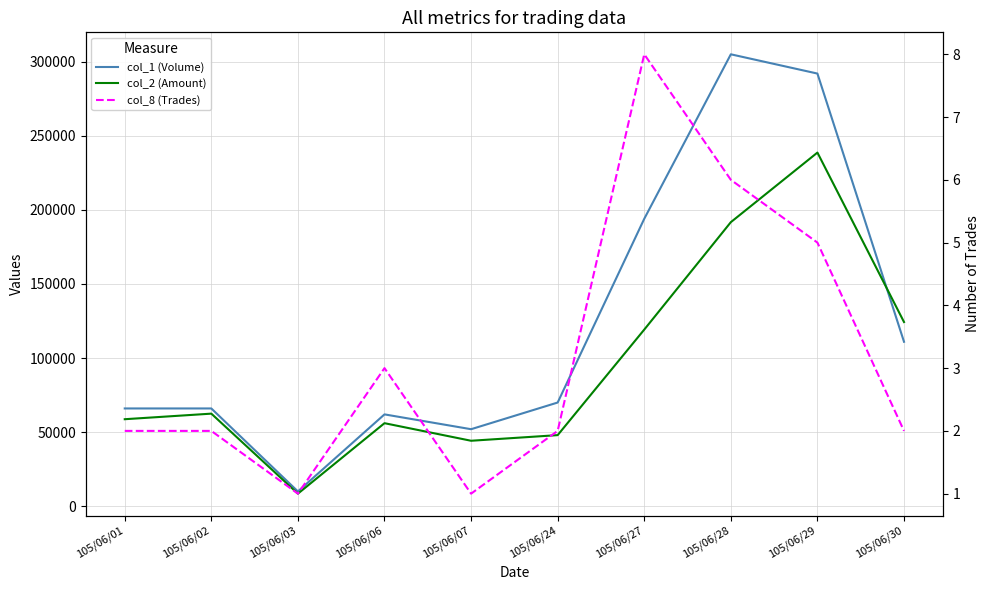

Reading left to right, transcribe all the data shown in this chart.

col_1 (Volume): 66000	66000	10000	62000	52000	70000	194000	305000	292000	111000
col_2 (Amount): 58740	62500	8500	56060	44200	48000	119220	191720	238680	124320
col_8 (Trades): 2	2	1	3	1	2	8	6	5	2